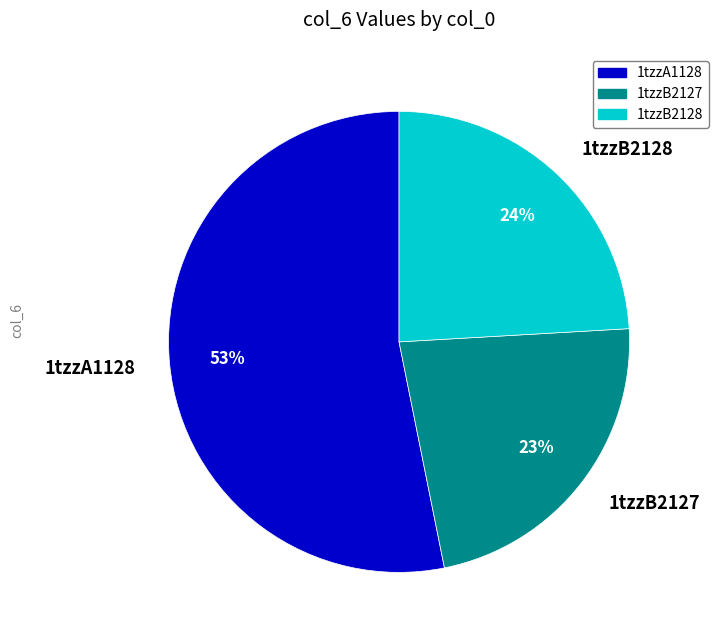

To the nearest percent, what is the average slice percentage?

33%